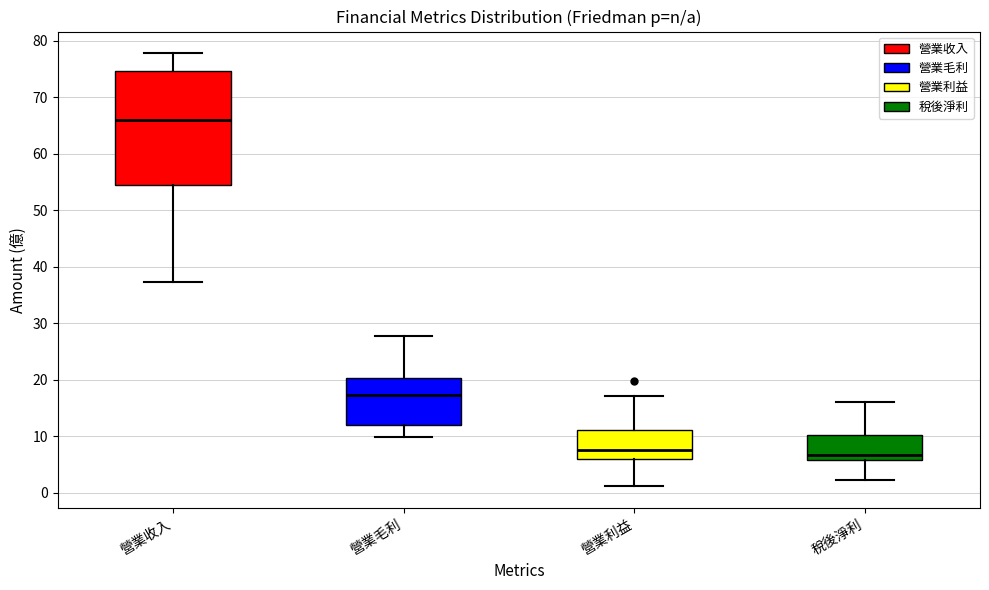

Reading left to right, read every box against the y-axis: the position of its median line, the range the box covers, and the ends of its whiskers. The values are not printed on the chart, so give them approximately, as read against the axis.

營業收入: median 66, box 54 to 75, whiskers 37 to 78
營業毛利: median 17, box 12 to 20, whiskers 10 to 28
營業利益: median 8, box 6 to 11, whiskers 1 to 17
稅後淨利: median 7, box 6 to 10, whiskers 2 to 16